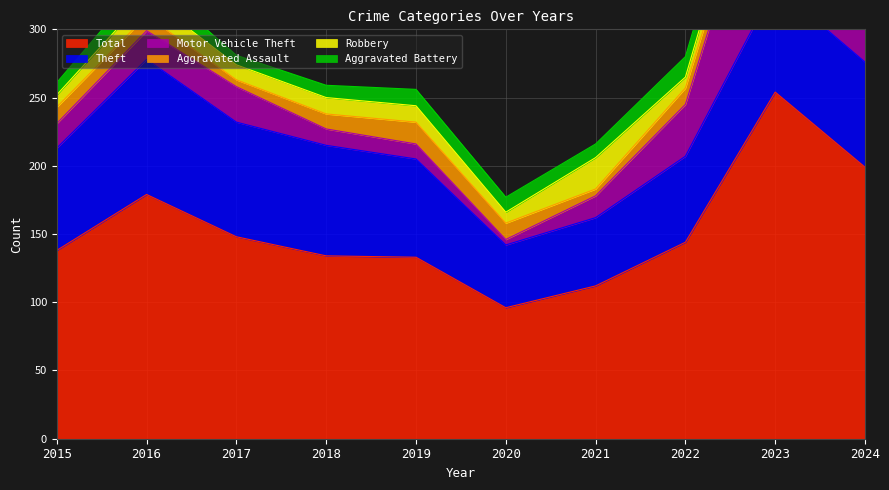

At which category is the sum across all series the highest?

2023